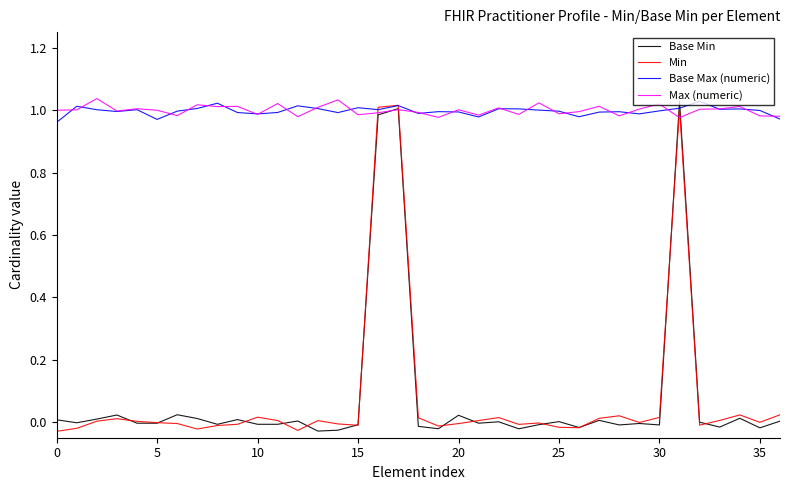

Is this an area chart (filled region under the line)?

No